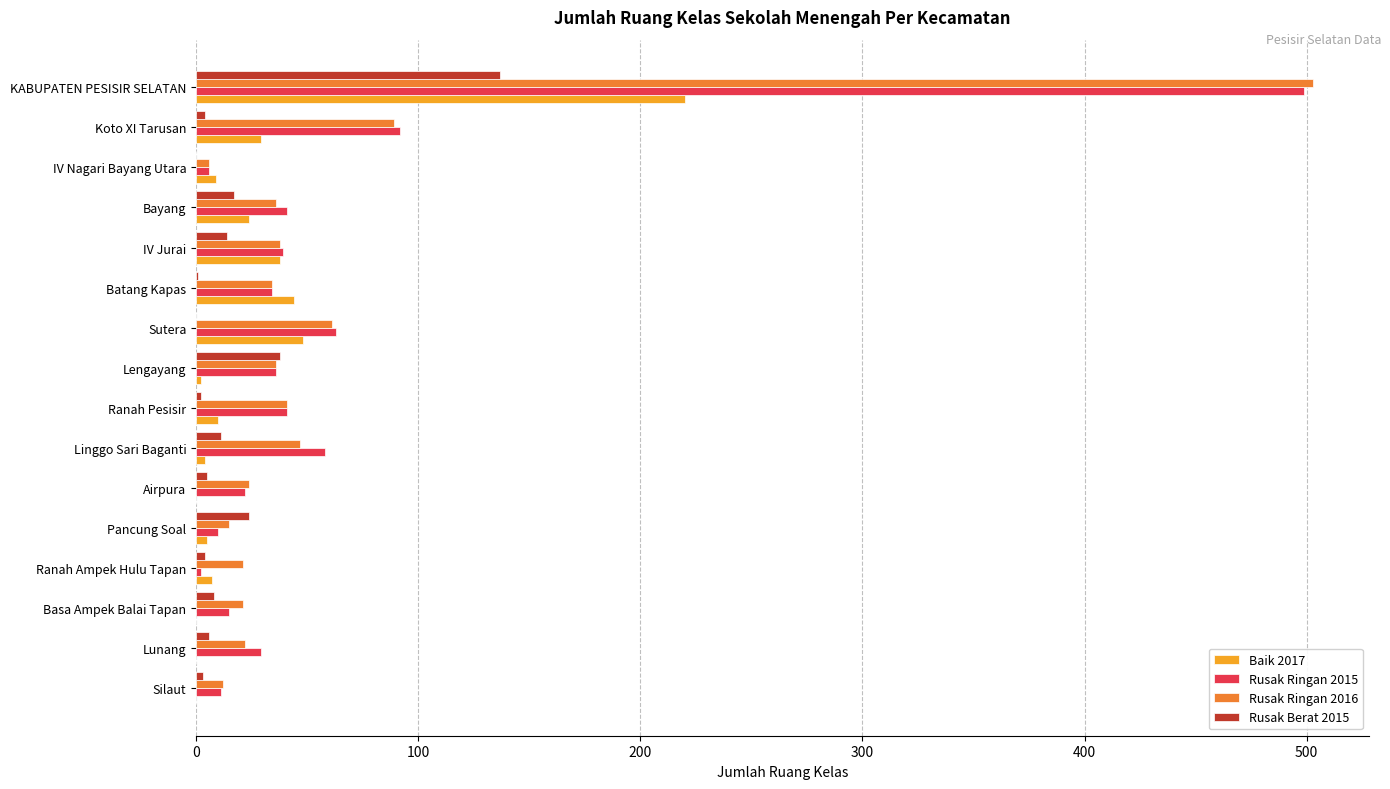

The Rusak Ringan 2015 series shows 89 at Sutera. True or false?

False